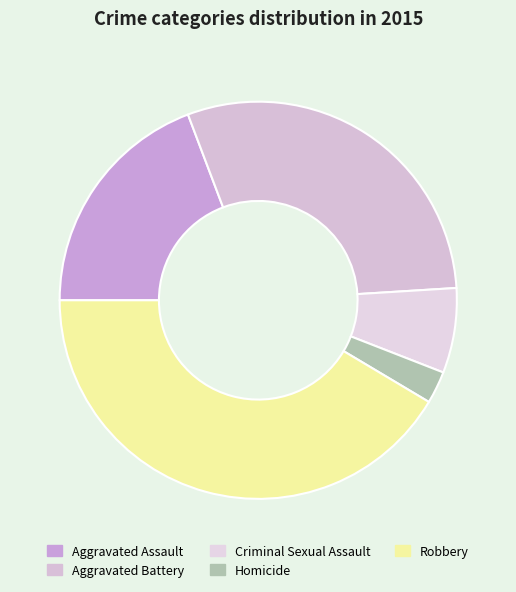

Count the number of slices in the pie.

5